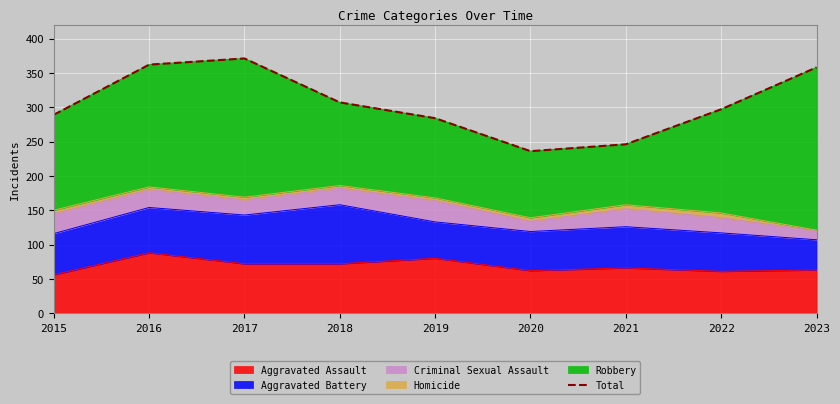

Which label corresponds to the smallest value in the chart?

2020